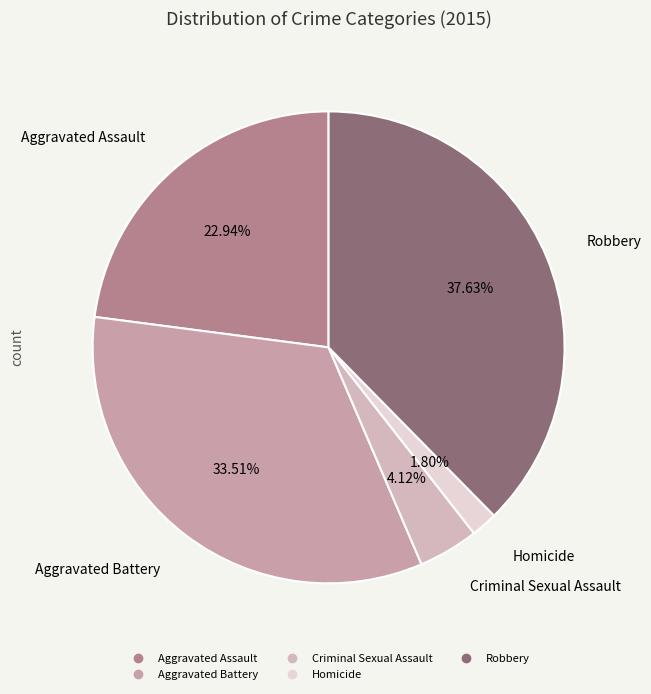

What percentage is the Aggravated Battery slice, to the nearest percent?

34%